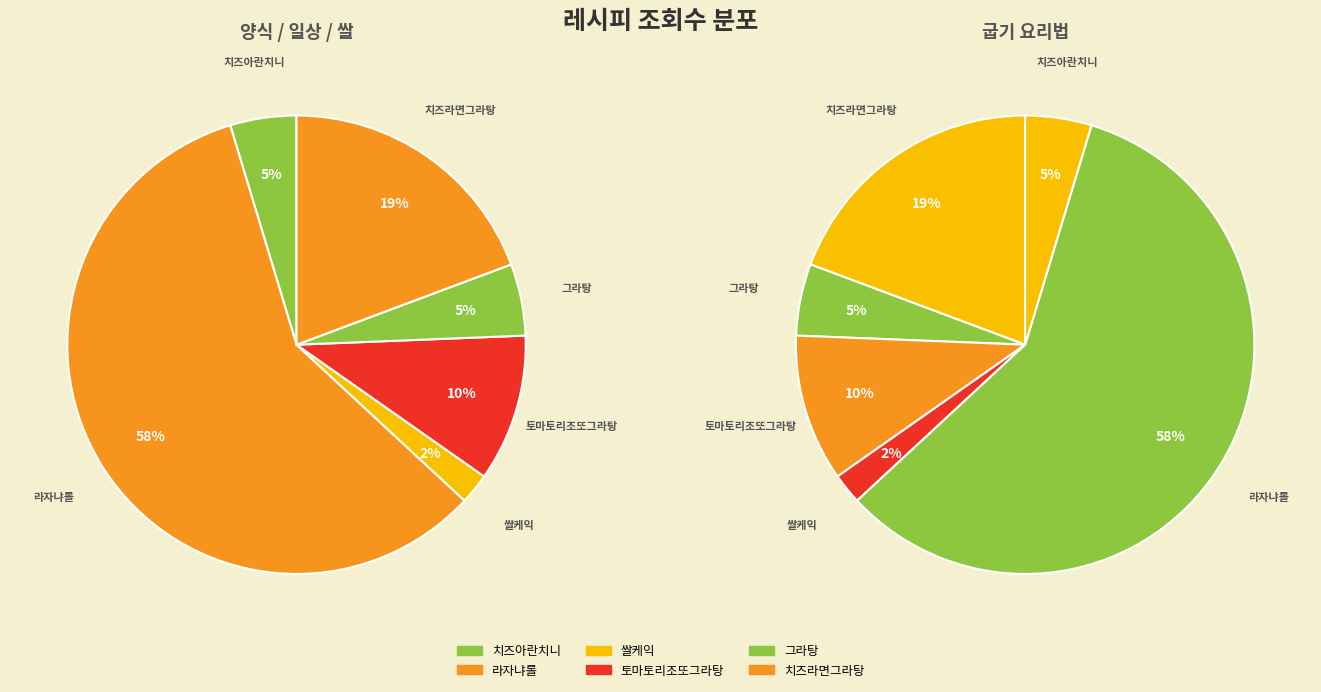

How many slices are in this pie chart?

6